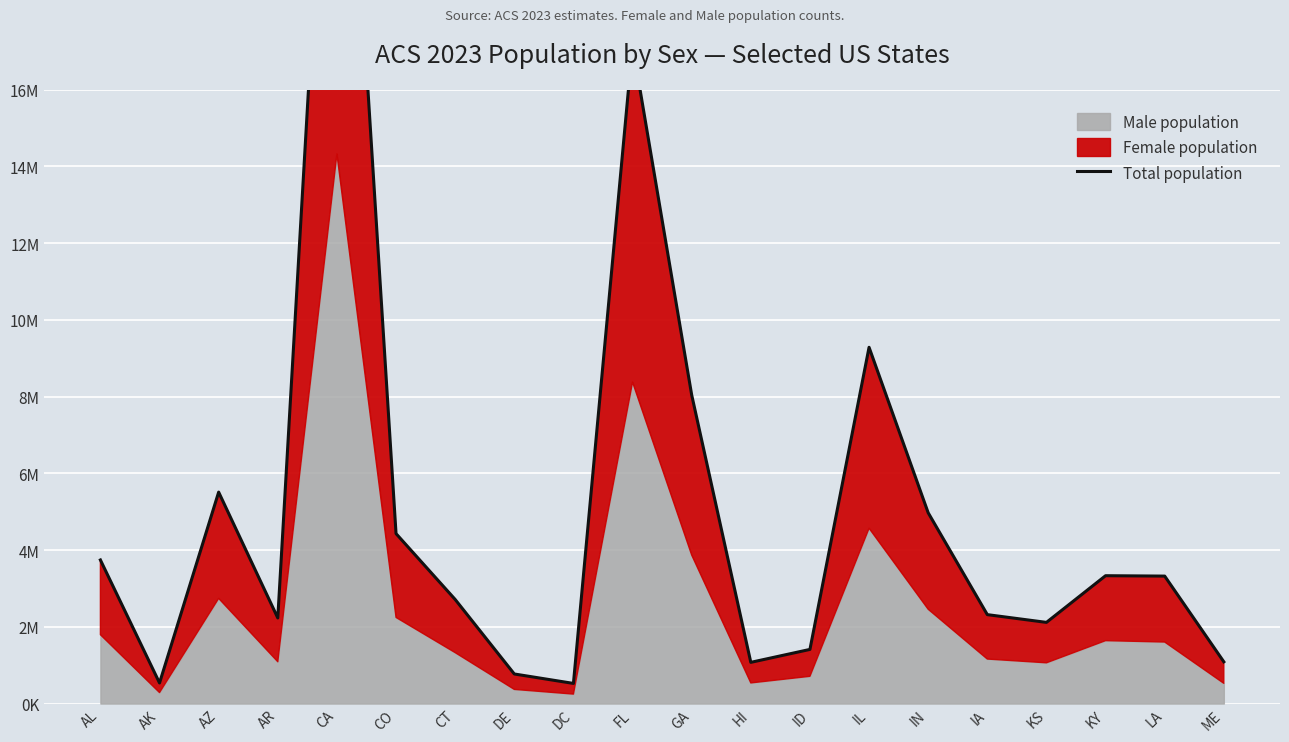

Reading left to right, extract all data points from this chart.

3742778	536777	5511441	2230988	28770335	4429514	2713177	770603	524550	17160396	8045347	1073836	1410740	9286735	4972610	2317646	2115654	3332494	3322283	1087667